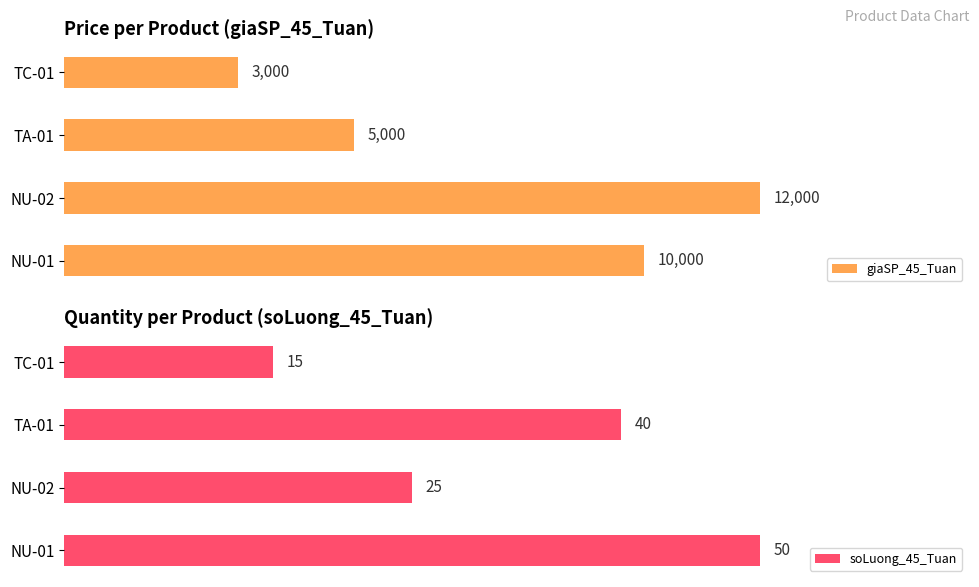

What is the difference between the second highest and second lowest values in the giaSP_45_Tuan series?

5000